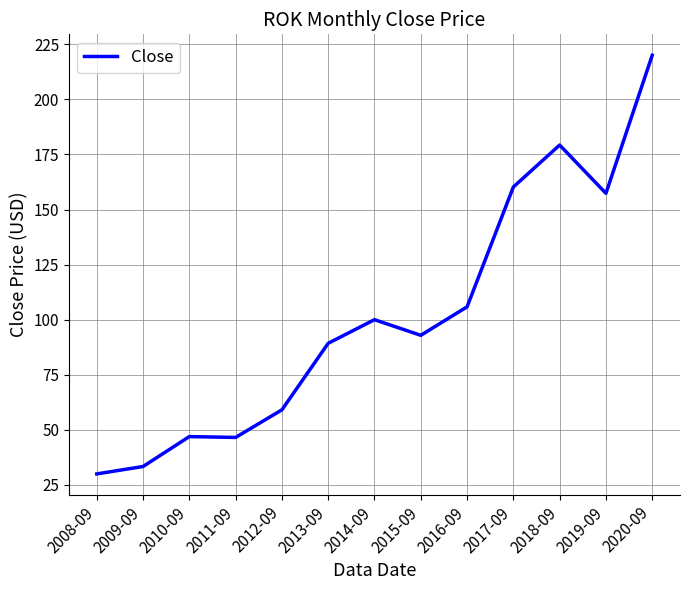

What is the approximate value at 2016-09?

105.8